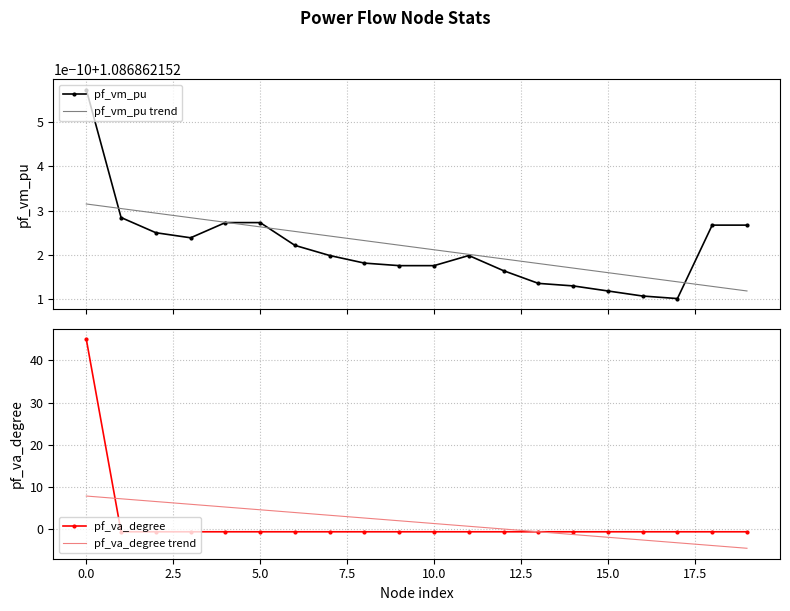

What is the value of the pf_va_degree point at the 18th from the left?

-0.6